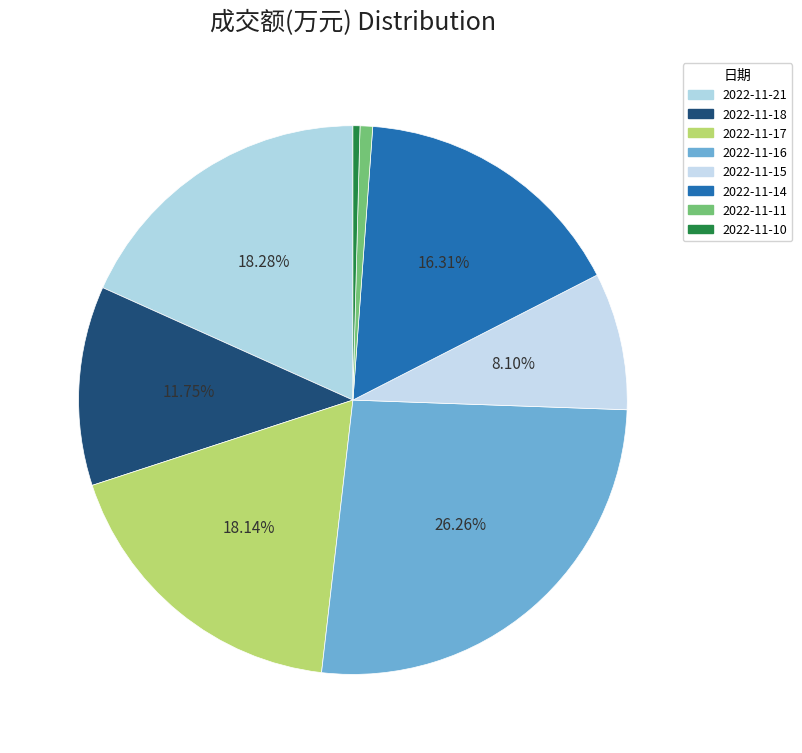

Between 2022-11-21 and 2022-11-11, which is larger?

2022-11-21